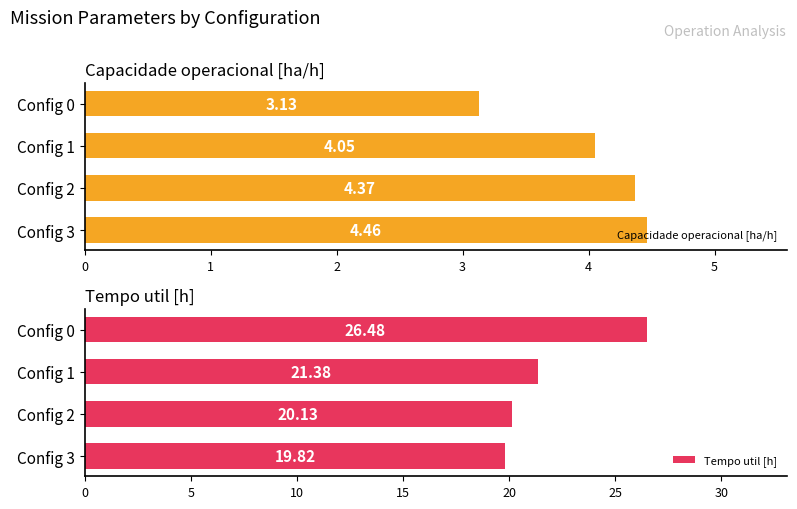

Rank the categories by Tempo util [h] value from highest to lowest.

Config 0, Config 1, Config 2, Config 3